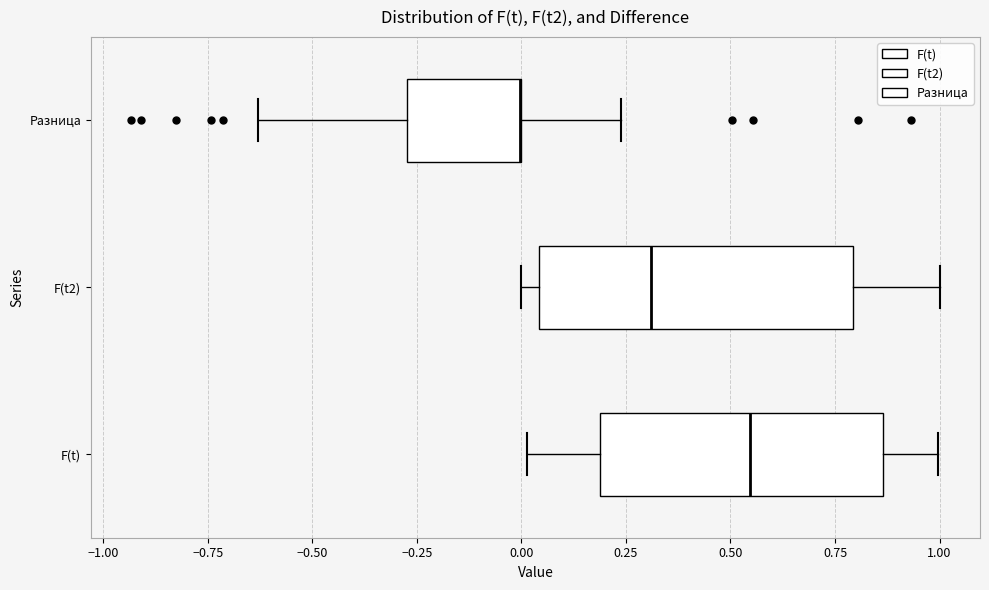

Comparing the boxes themselves (not the whiskers), which one is the widest?

F(t2)